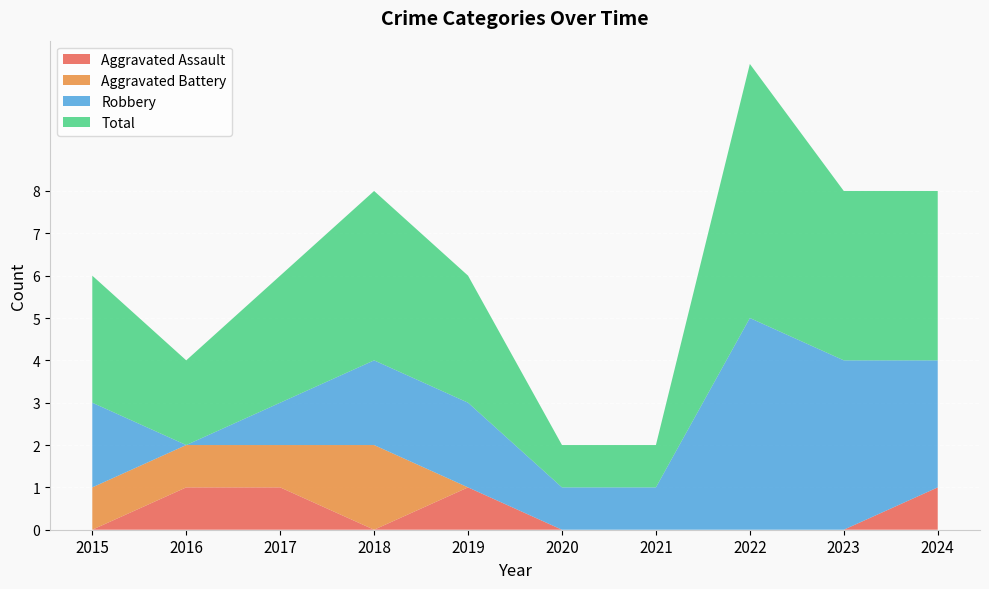

Reading right to left, transcribe all the data shown in this chart.

Aggravated Assault: 1	0	0	0	0	1	0	1	1	0
Aggravated Battery: 0	0	0	0	0	0	2	1	1	1
Robbery: 3	4	5	1	1	2	2	1	0	2
Total: 4	4	6	1	1	3	4	3	2	3